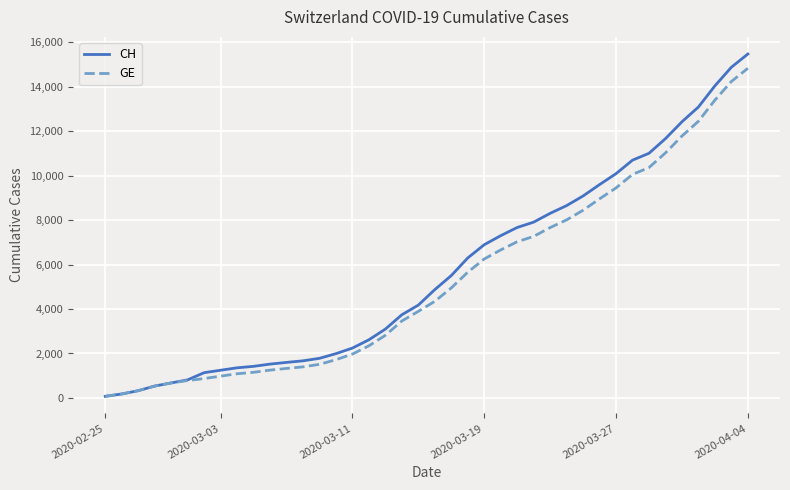

What is the highest value of the CH series?

15475